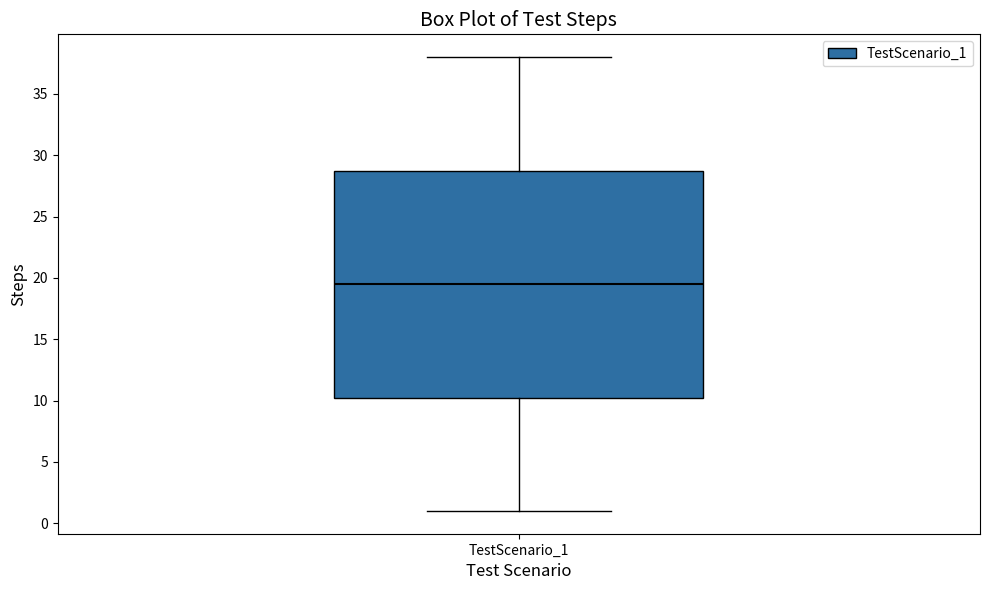

Read this box plot against the y-axis: the position of the median line, the range covered by the box, and the ends of both whiskers. The values are not printed on the chart, so give them approximately, as read against the axis.

median 19.5, box 10.5 to 29.0, whiskers 1.0 to 38.0